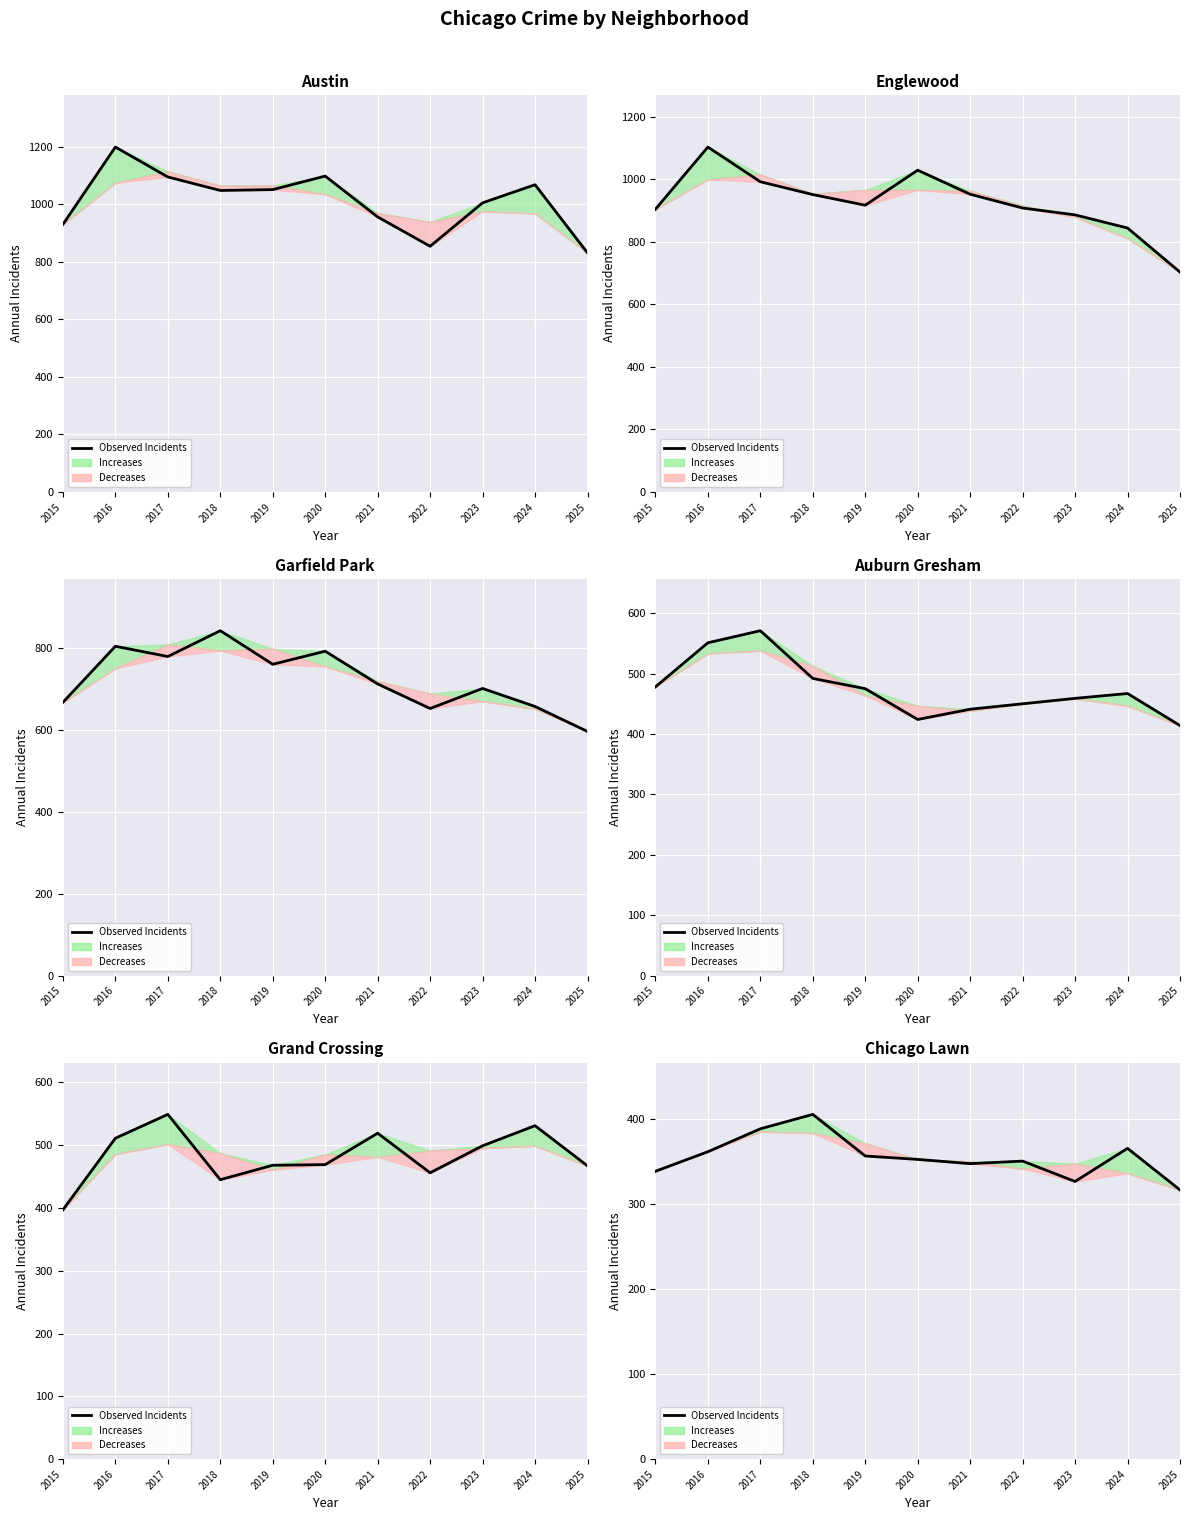

What is the difference between the second highest and second lowest values?

62